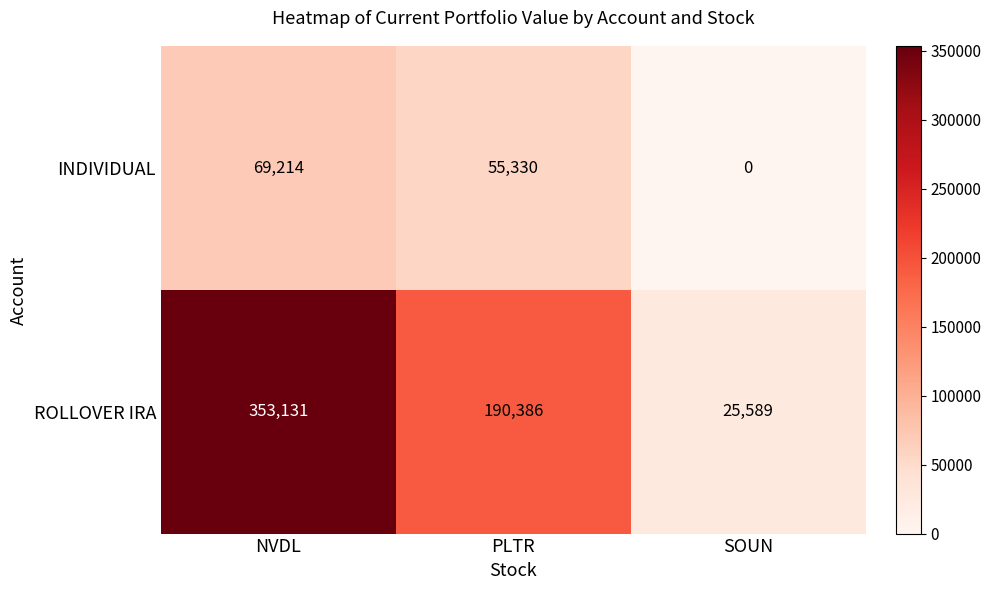

Is it true that INDIVIDUAL equals 36326 at PLTR?

False